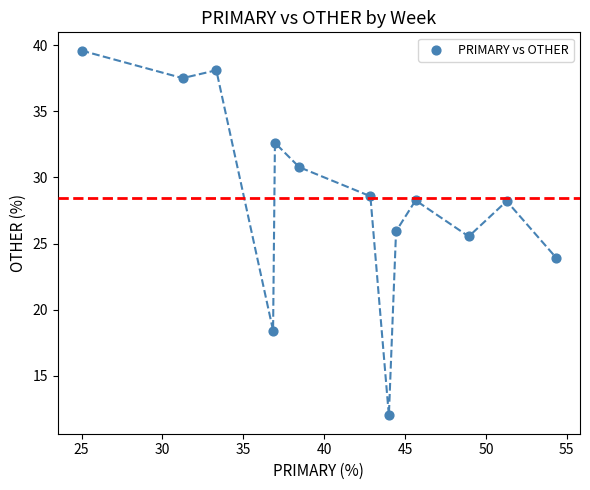

What is the range of Y values (max minus min)?

27.6